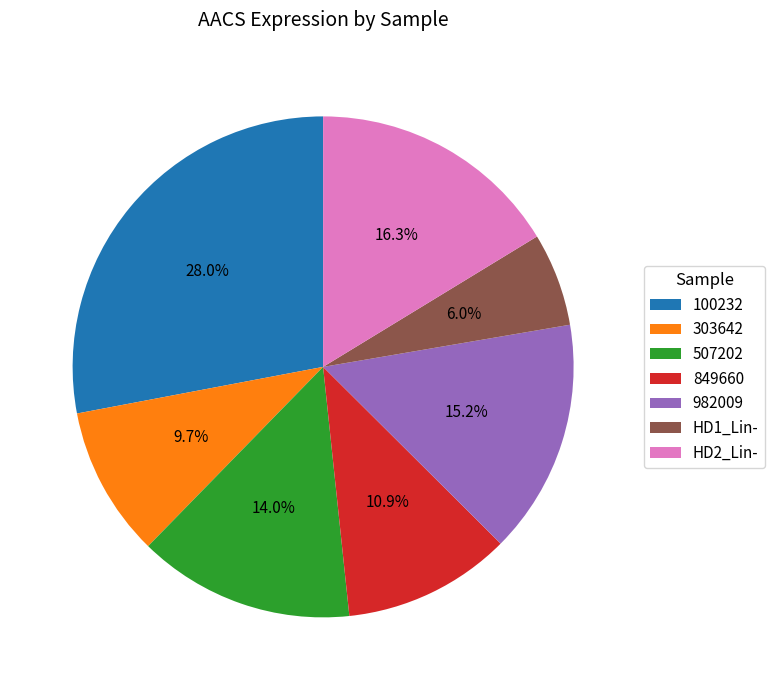

Count the number of slices in the pie.

7